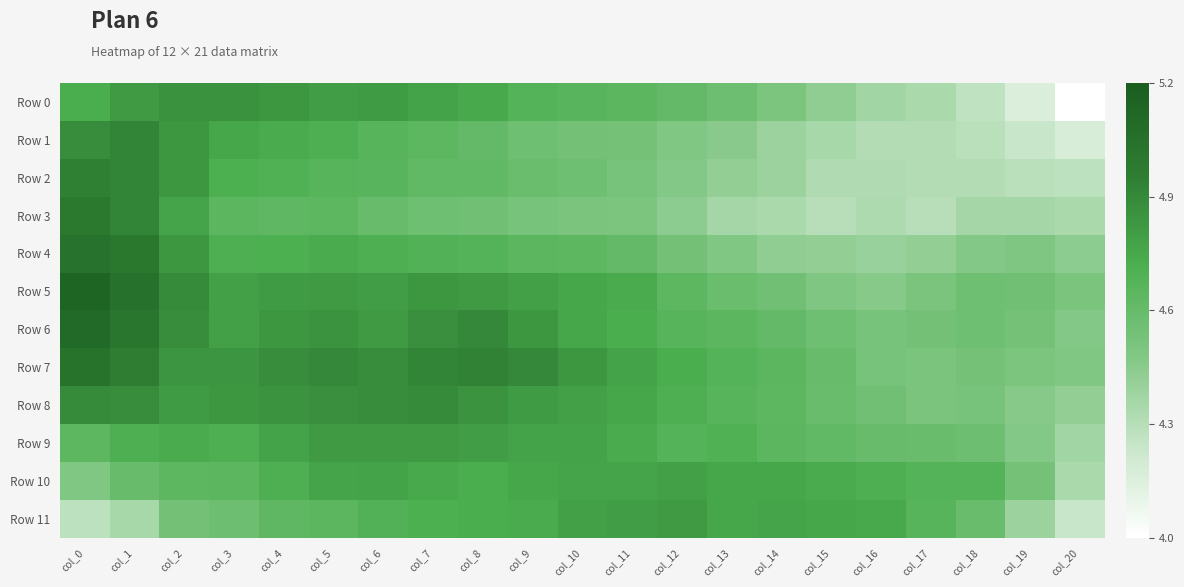

What is the maximum value shown in the chart?

5.2